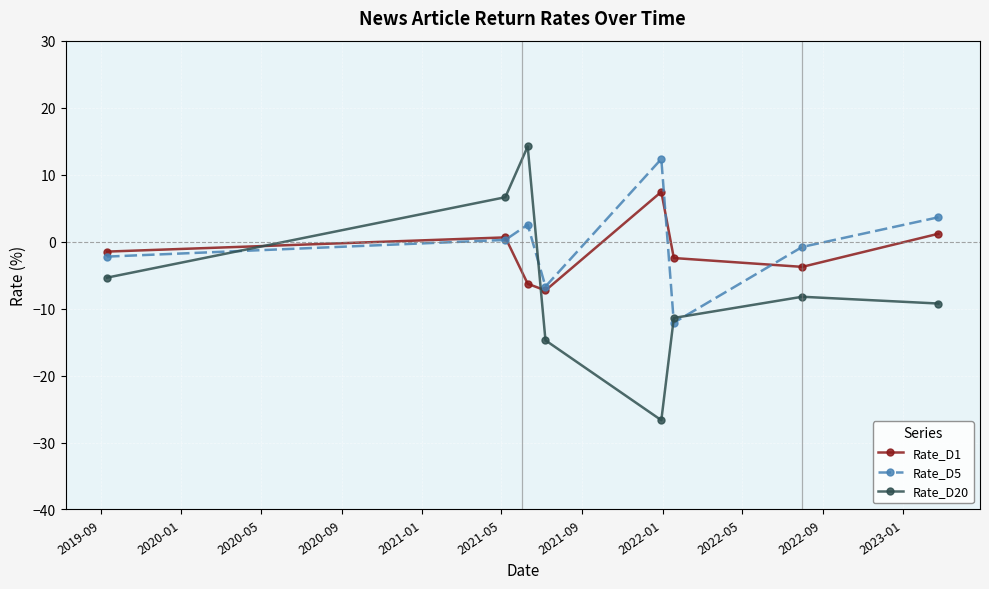

Which series changed the most between 2020-01 and 2021-01?

Rate_D20